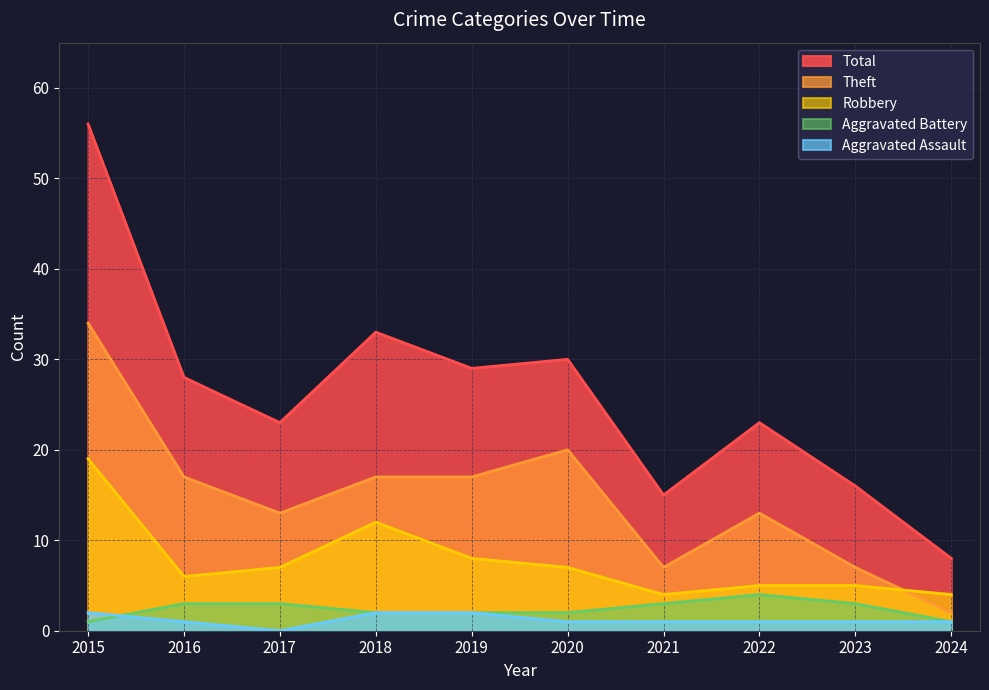

In Robbery, how many points are higher than both neighbors (excluding endpoints)?

1